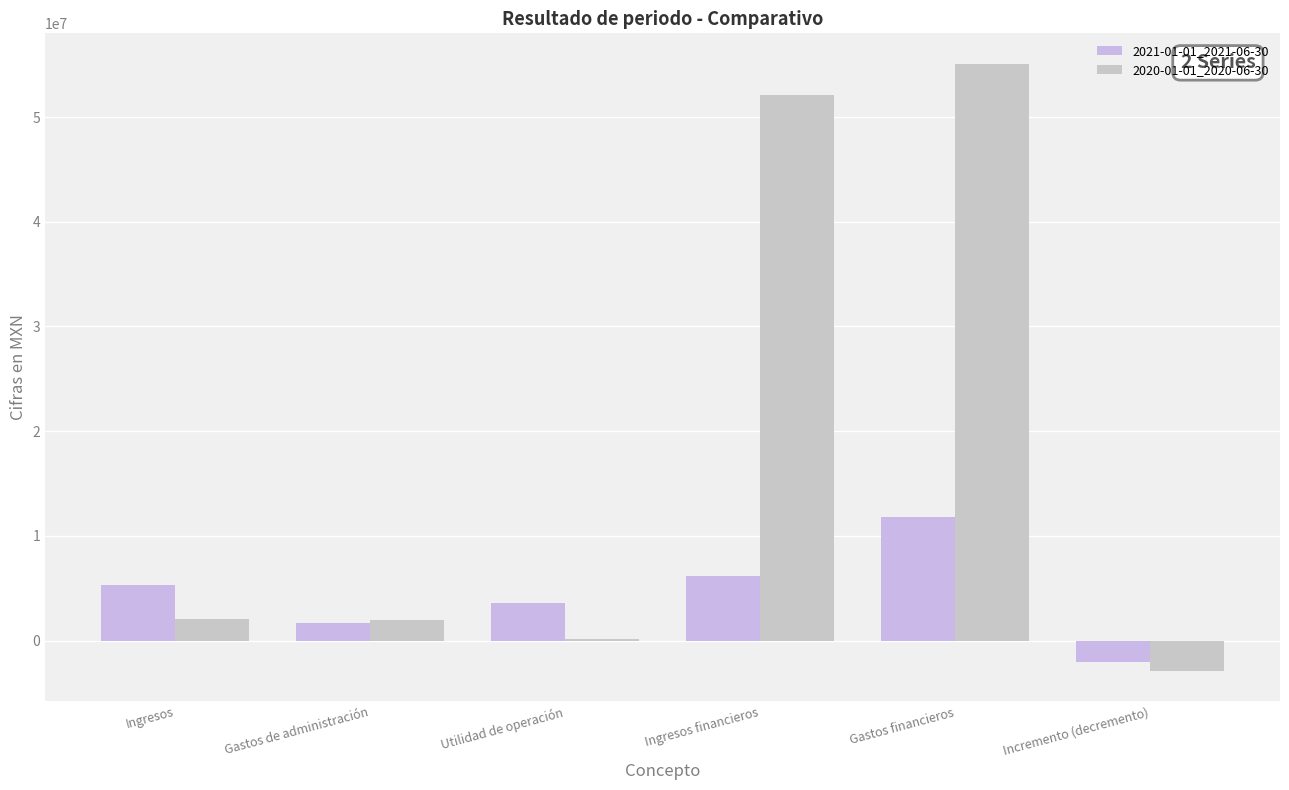

What position from the left is Utilidad de operación?

3